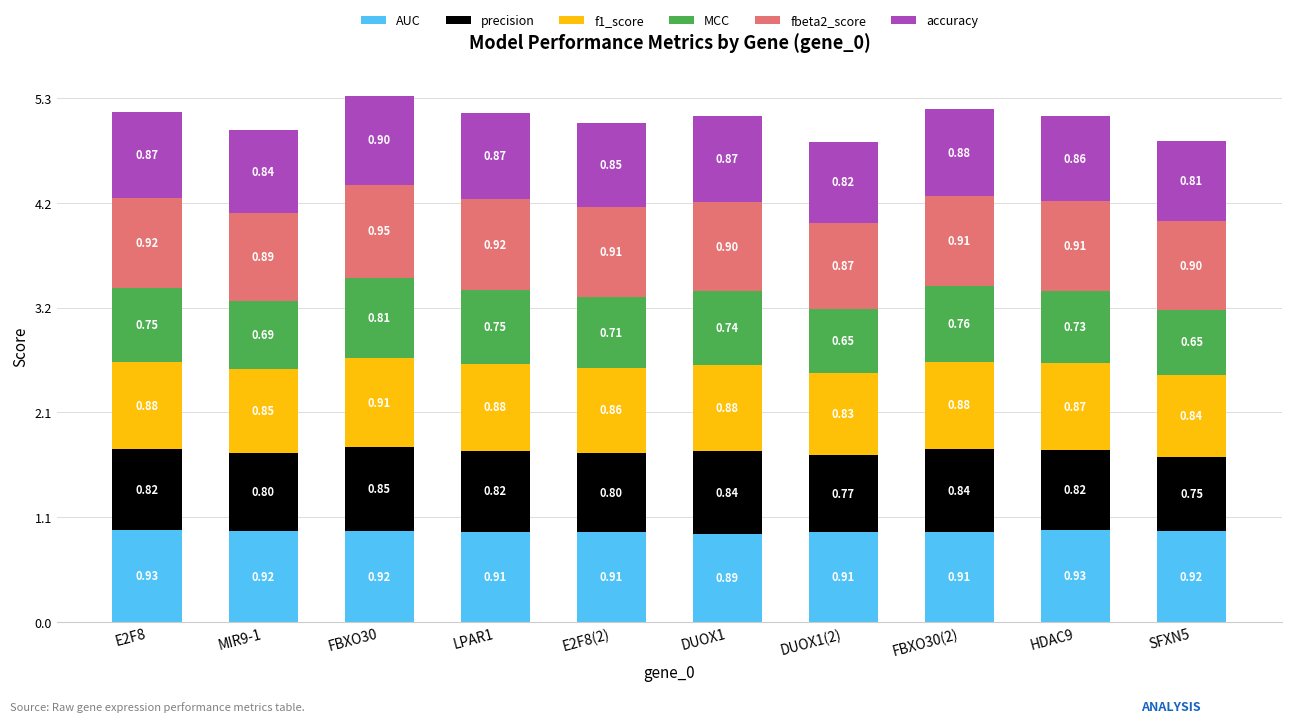

What is the sum of all AUC values?

9.2